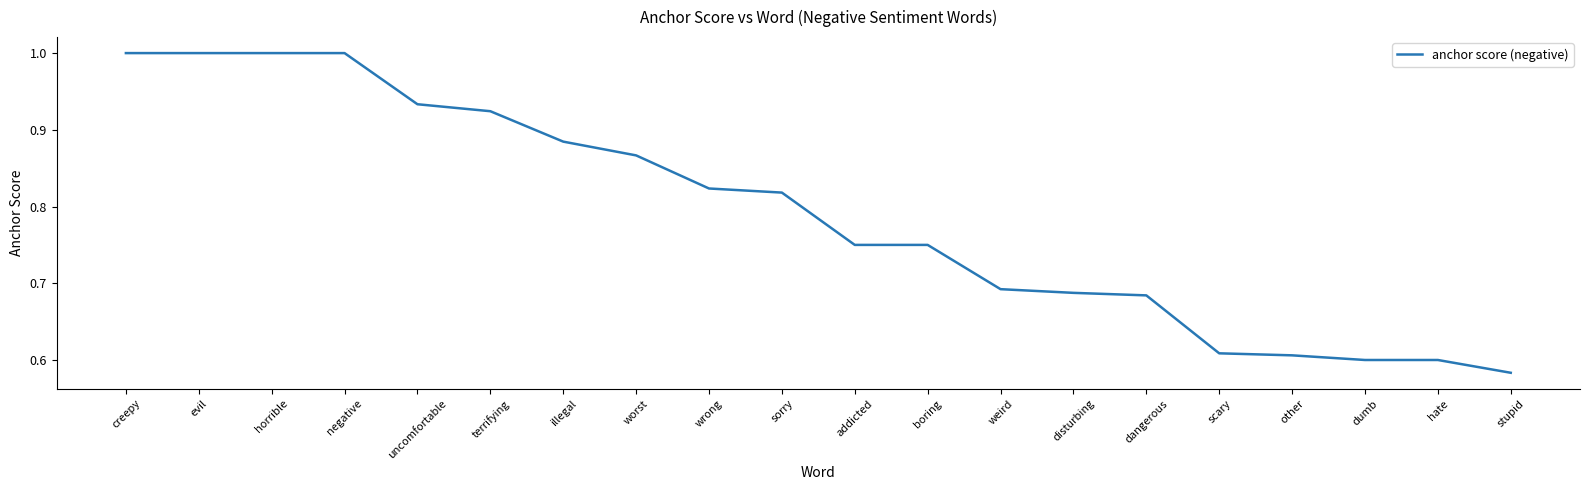

What position from the right is dangerous?

6